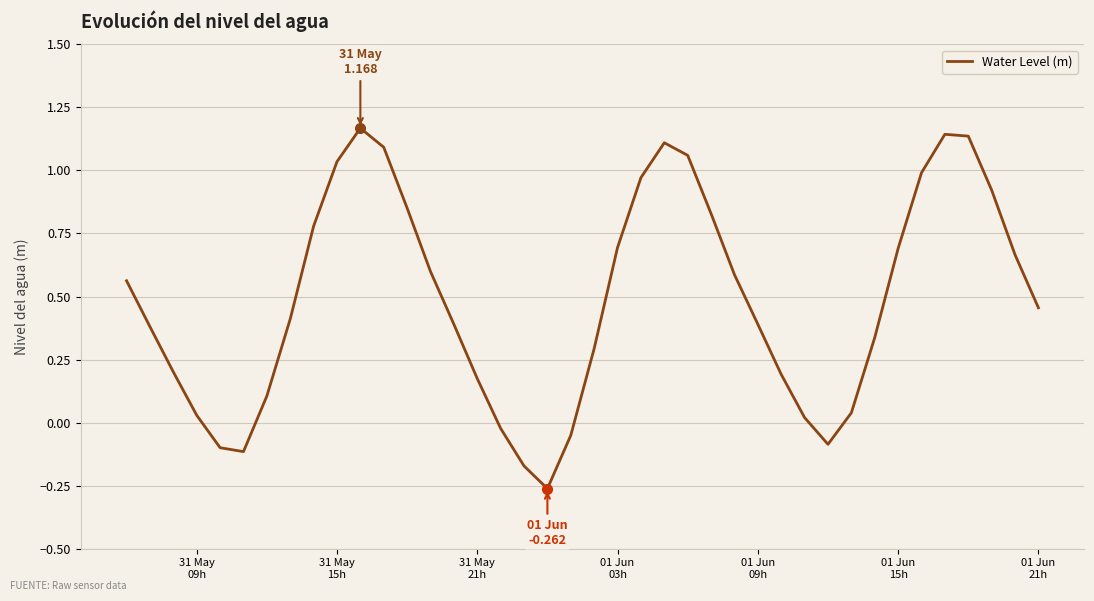

How many lines are shown in the chart?

1